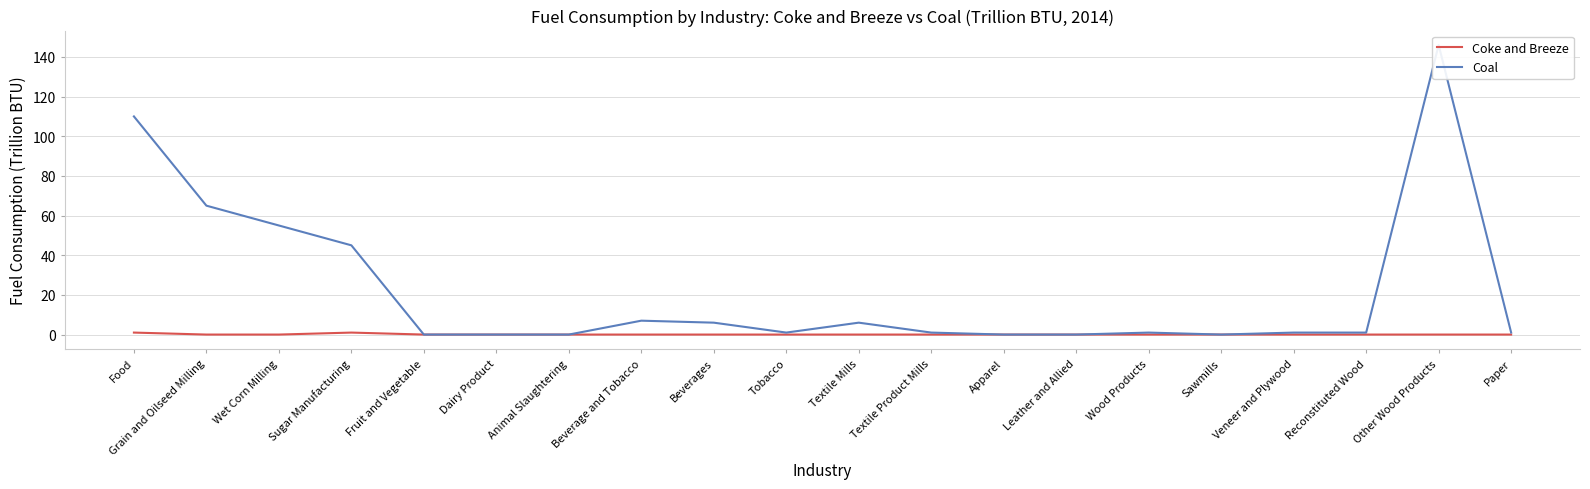

What is the difference between the maximum and minimum values in the Coal series?

146